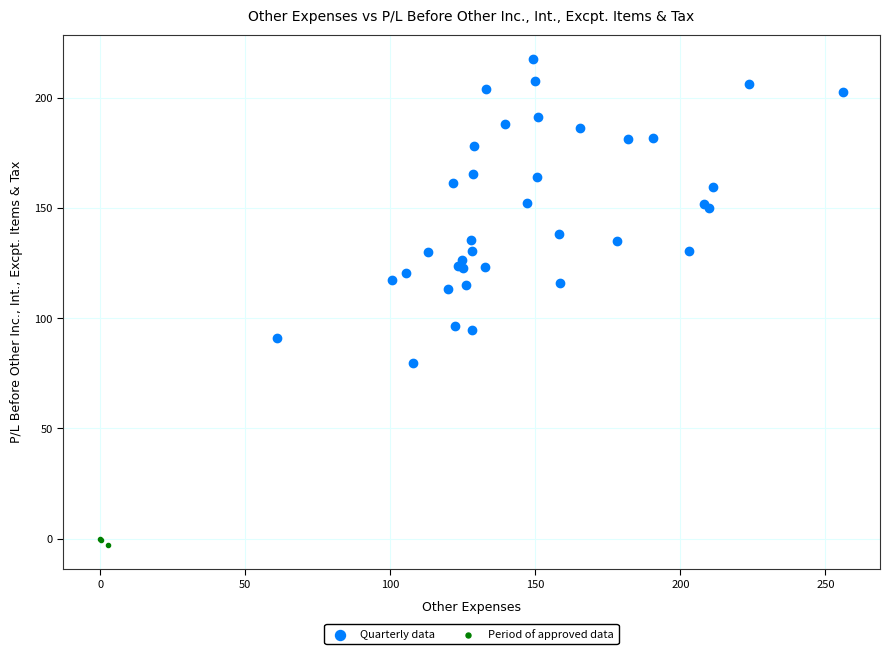

Which series reaches the maximum Y coordinate?

Quarterly data